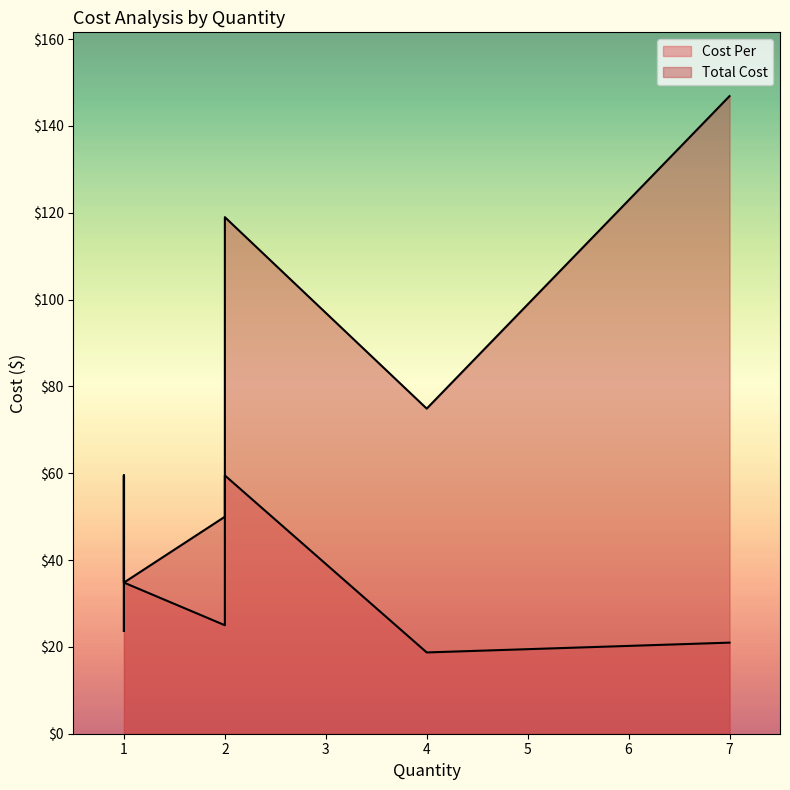

What is the value of the Cost Per point at the 3rd from the left?

59.5